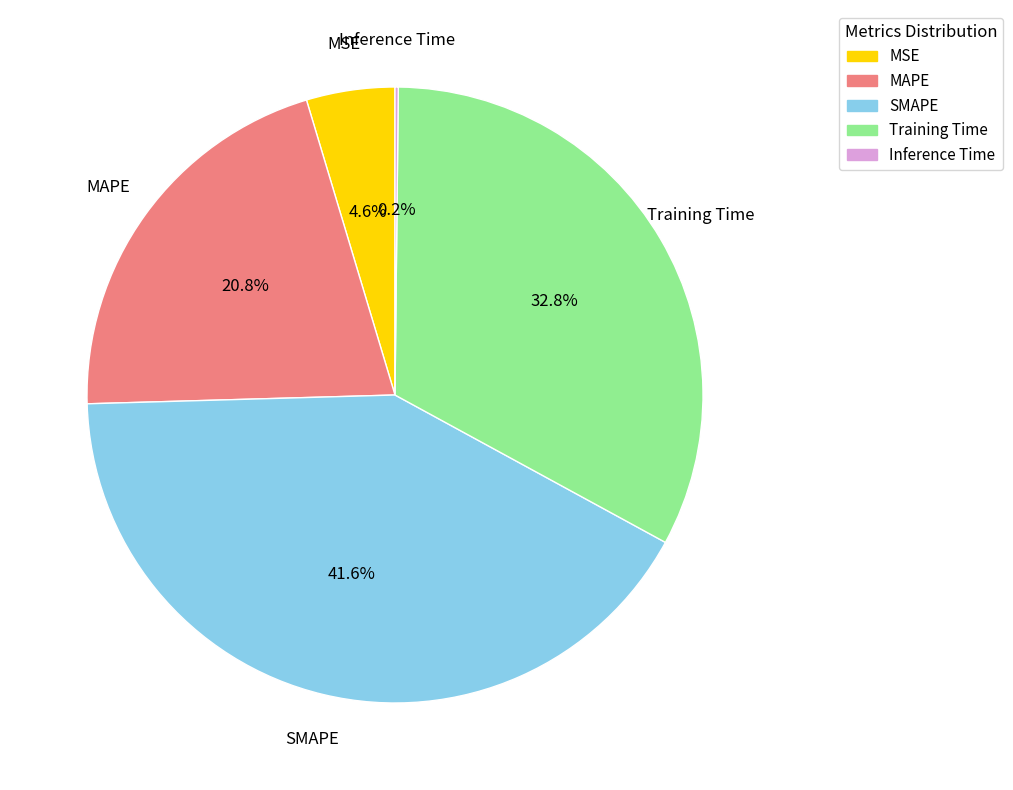

What is the ratio of the value at Training Time to the value at SMAPE?

0.8